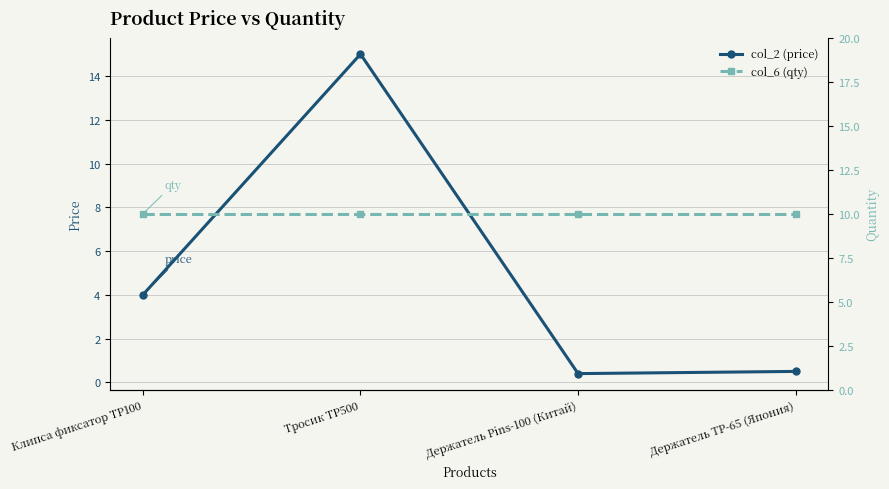

True or false: col_2 (price) has more than 2 interior local peaks.

False